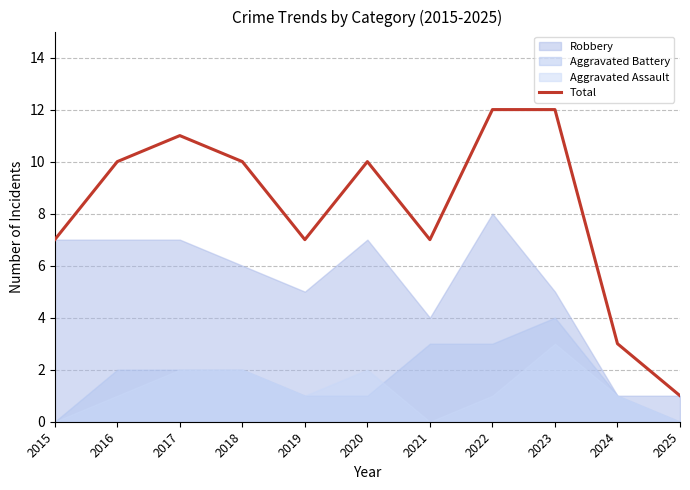

What is the average value?

8